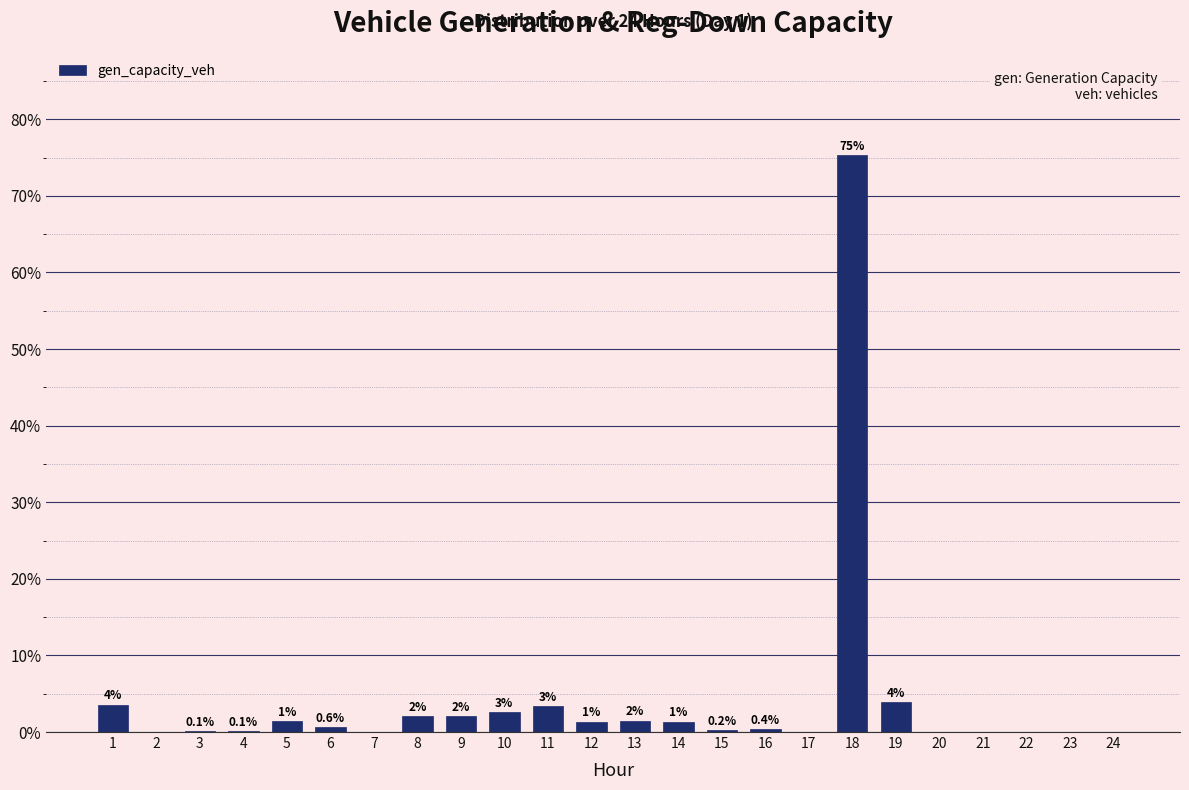

Where is the data nearest to the value 37?

19